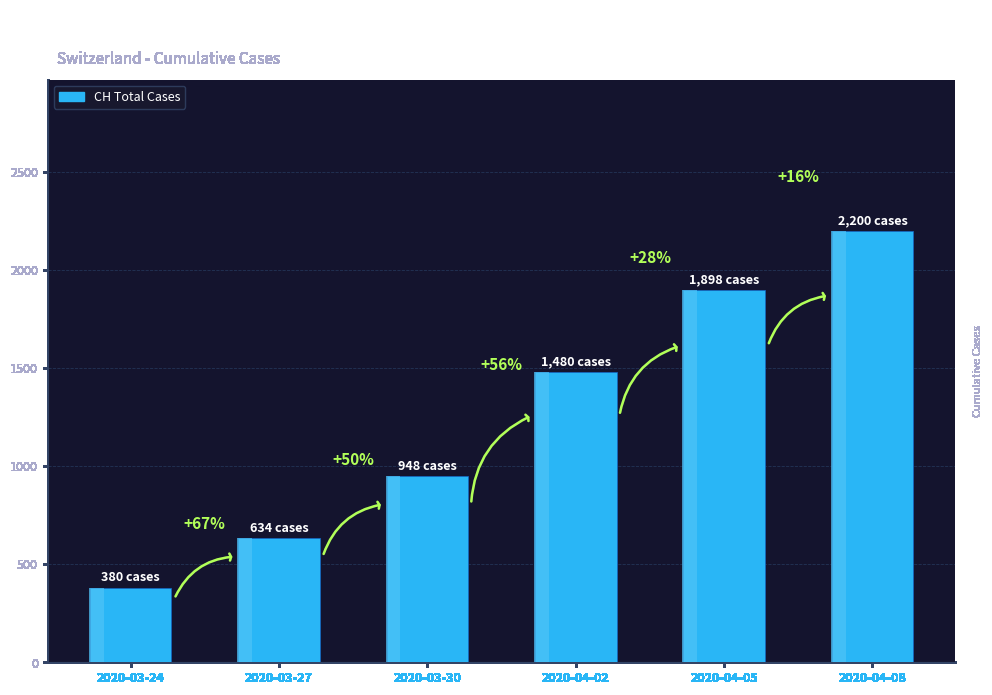

Where does the data first go above 1480?

2020-04-05